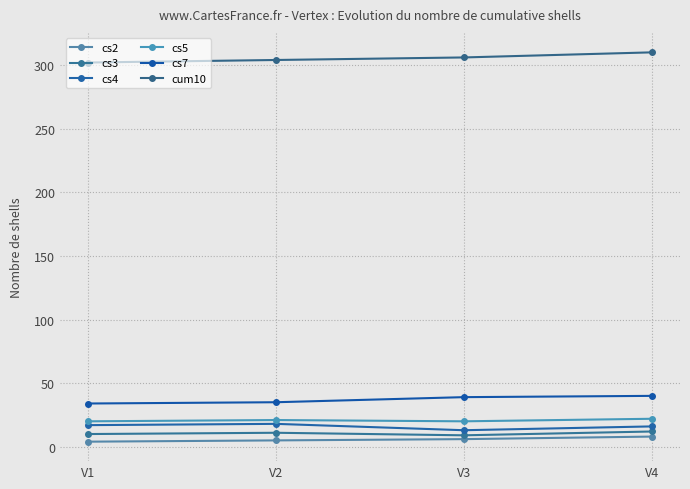

What is the approximate value of cs5 at V4?

22